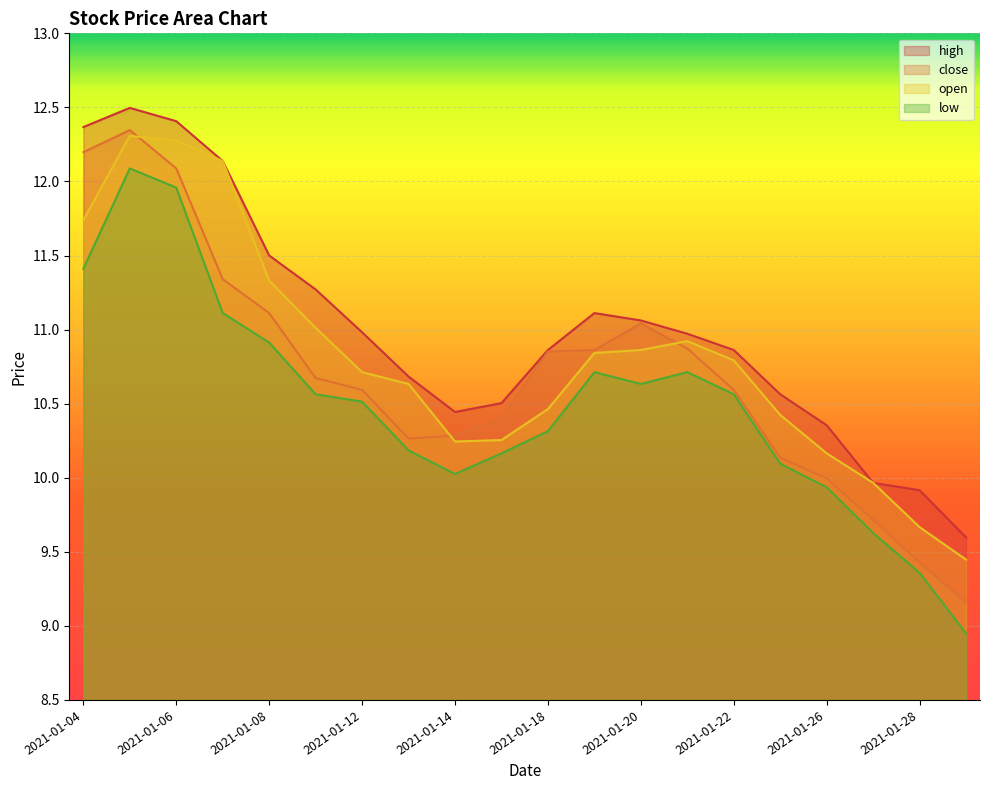

Reading right to left, extract all data points from this chart.

close: 9.2	9.4	9.7	10.0	10.1	10.6	10.9	11.0	10.9	10.9	10.4	10.3	10.3	10.6	10.7	11.1	11.3	12.1	12.3	12.2
open: 9.4	9.7	10.0	10.2	10.4	10.8	10.9	10.9	10.8	10.5	10.3	10.2	10.6	10.7	11.0	11.3	12.1	12.3	12.3	11.7
high: 9.6	9.9	10.0	10.4	10.6	10.9	11.0	11.1	11.1	10.9	10.5	10.4	10.7	11.0	11.3	11.5	12.1	12.4	12.5	12.4
low: 8.9	9.4	9.6	9.9	10.1	10.6	10.7	10.6	10.7	10.3	10.2	10.0	10.2	10.5	10.6	10.9	11.1	12.0	12.1	11.4